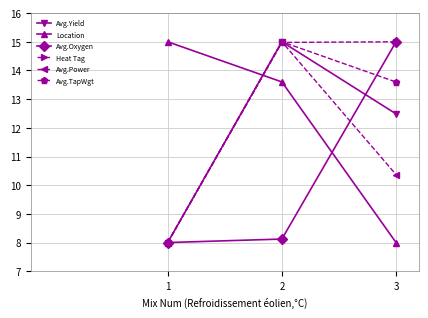

Does the chart display data point markers on the line(s)?

Yes